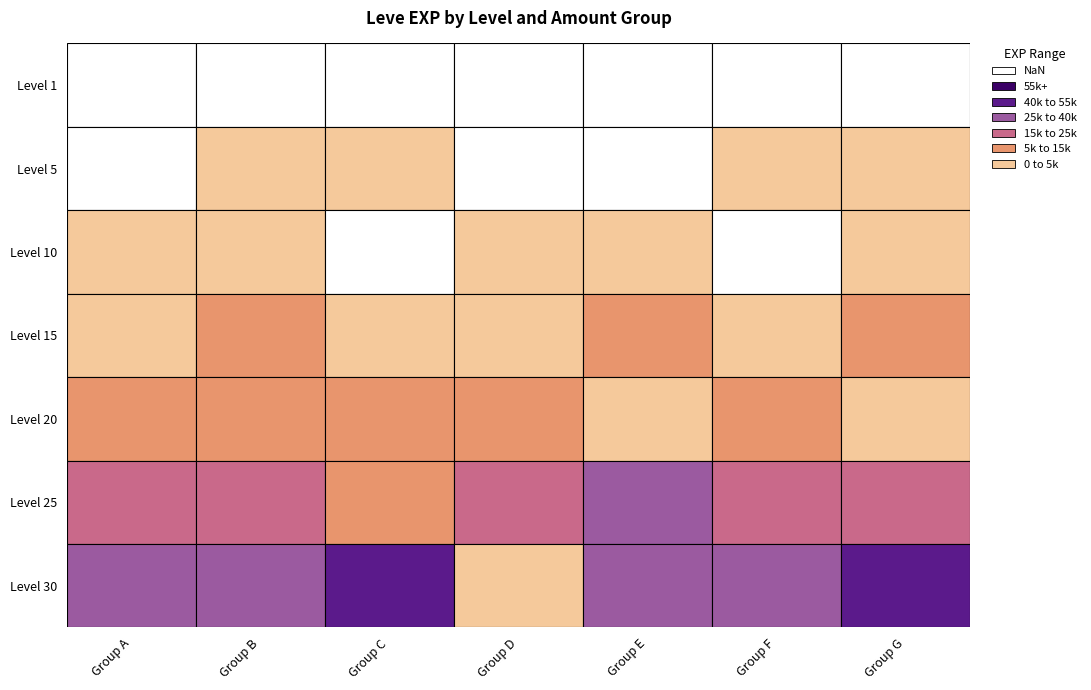

What is the total value across all series at 20?

133280